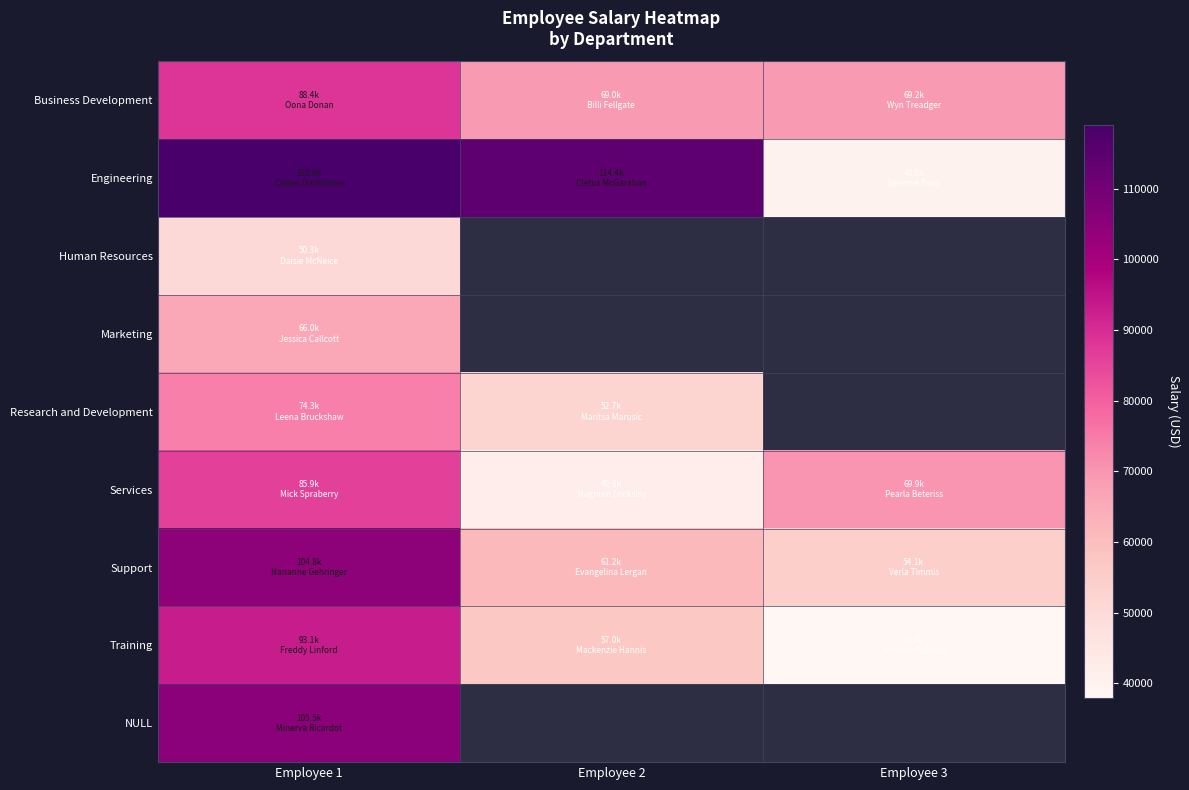

The Support series shows 91872.6 at Employee 2. True or false?

False